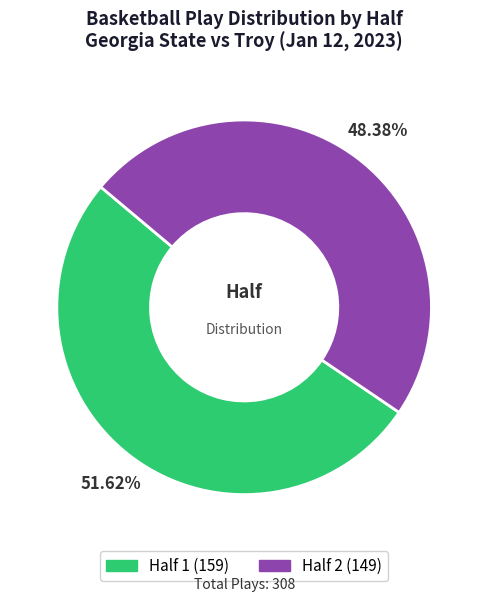

Which slice is the smallest?

Half 2